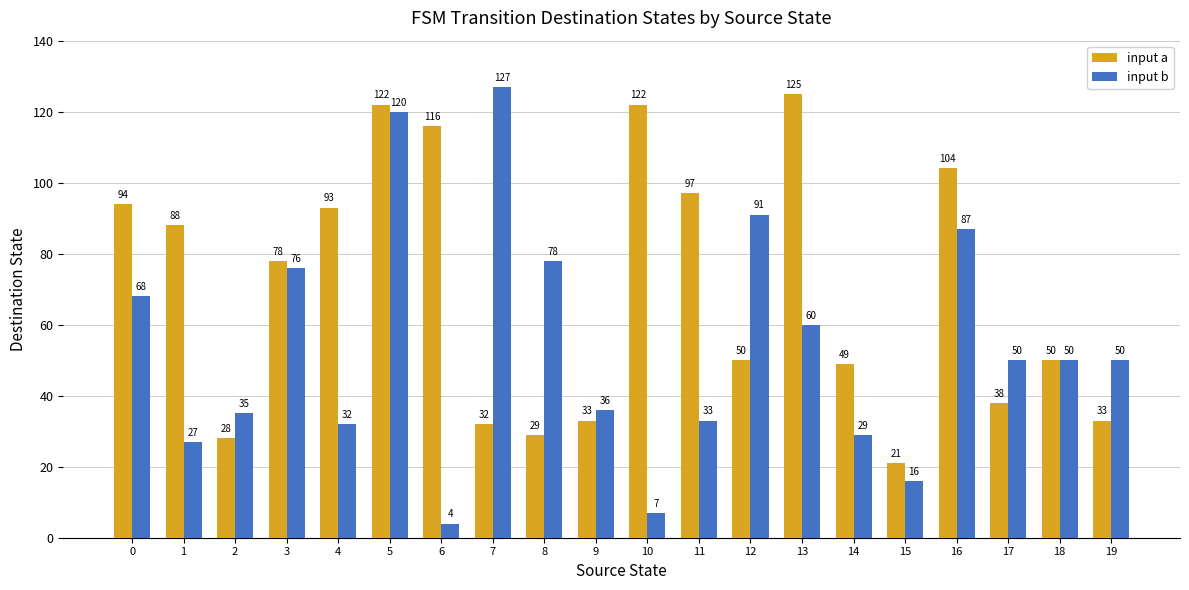

Reading left to right, transcribe all the data shown in this chart.

input a: 94	88	28	78	93	122	116	32	29	33	122	97	50	125	49	21	104	38	50	33
input b: 68	27	35	76	32	120	4	127	78	36	7	33	91	60	29	16	87	50	50	50